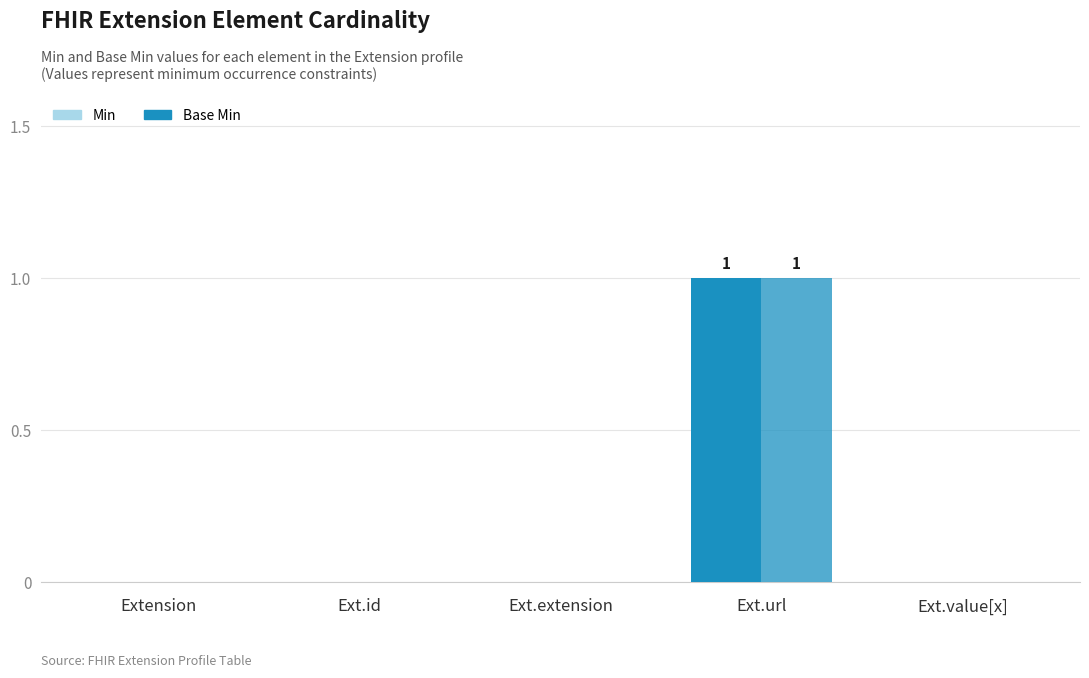

What is the maximum value shown in the chart?

1